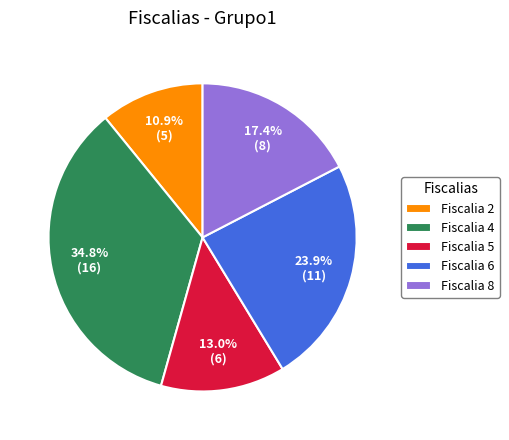

To the nearest percent, what is the difference between the largest and smallest slice percentages?

24%